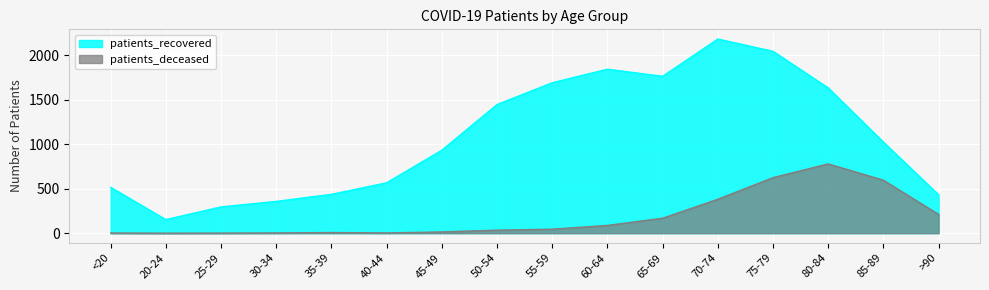

Between 65-69 and 85-89, which series saw the biggest shift?

patients_recovered